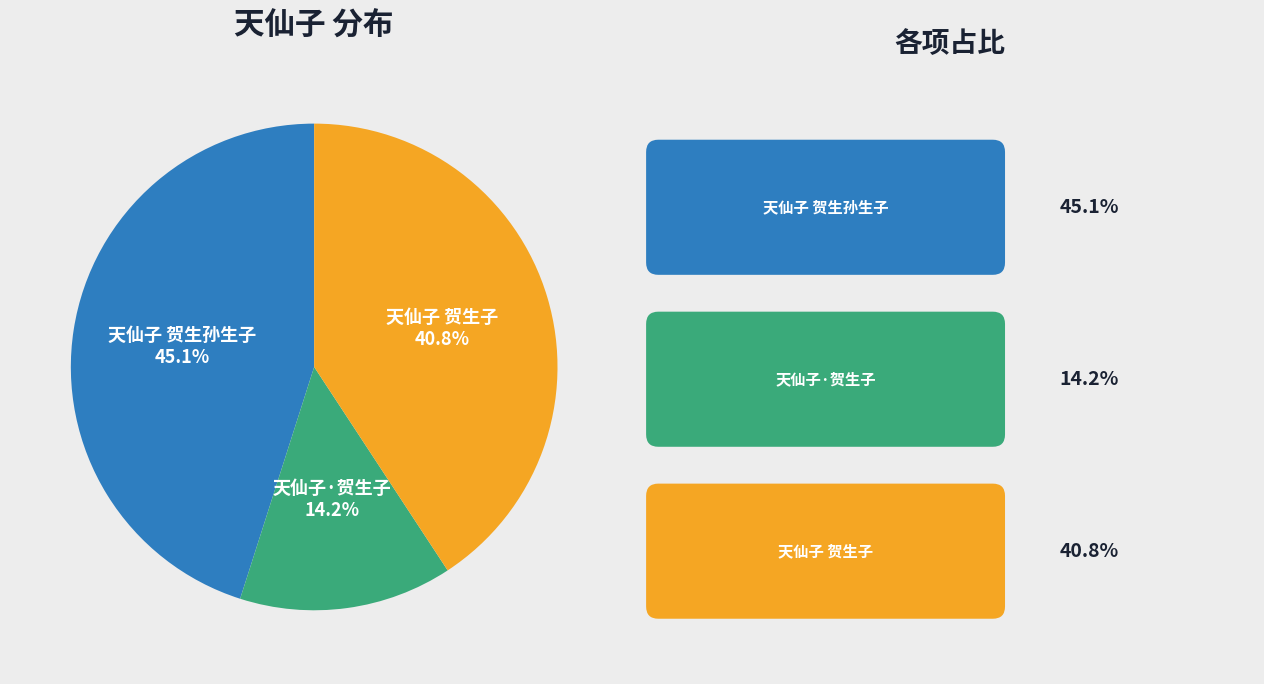

Count the number of slices in the pie.

3